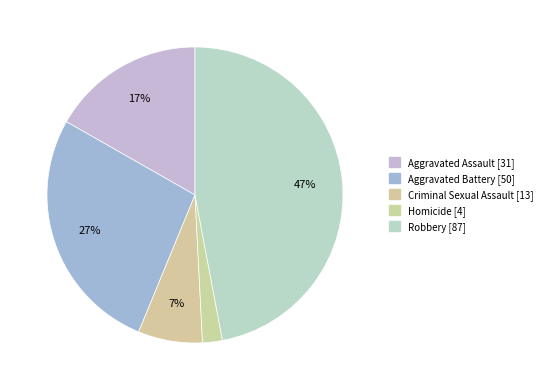

What percentage is the Aggravated Battery slice, to the nearest percent?

27%